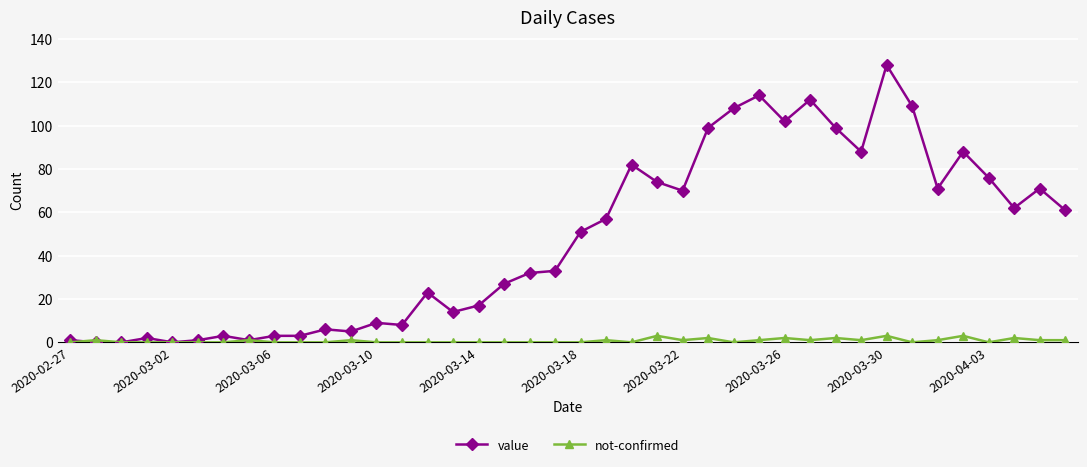

Rank the series by their average value, from lowest to highest.

not-confirmed, value